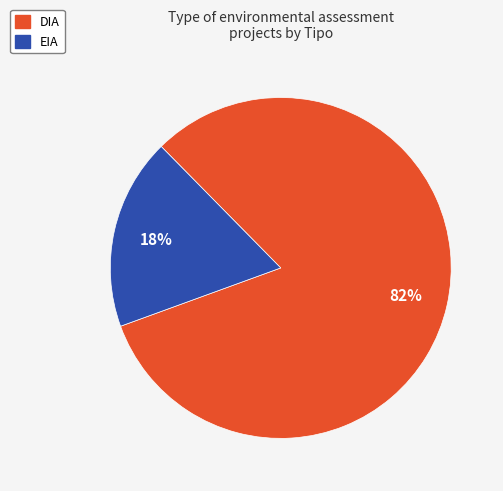

Is there a majority slice in this chart?

Yes